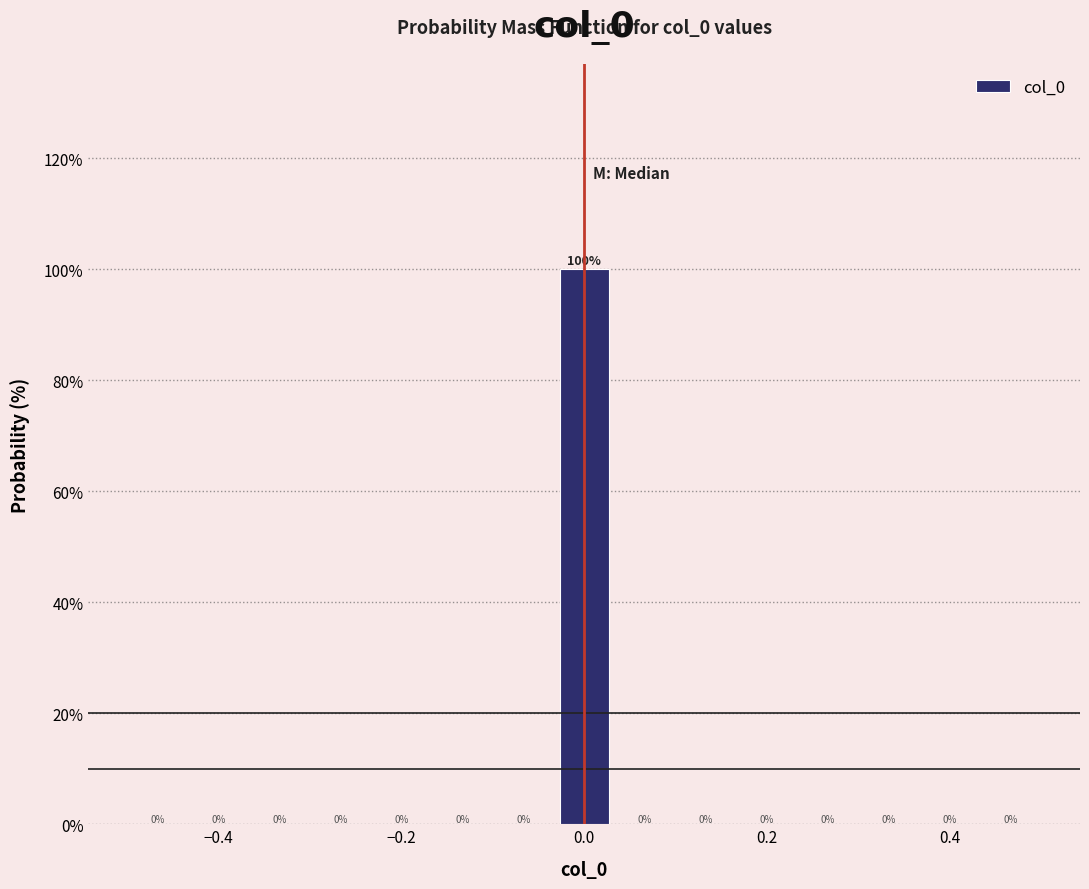

Around what value on the x-axis is the tallest bar? Give the approximate position of its centre, as read against the axis.

0.00